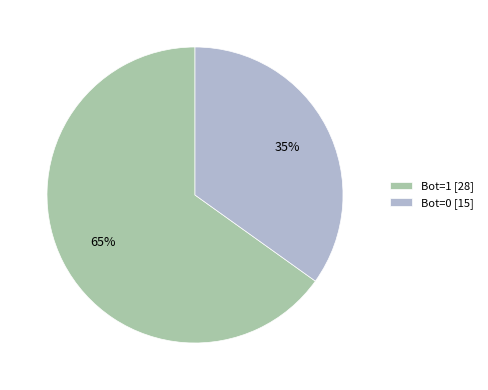

Count the number of slices in the pie.

2